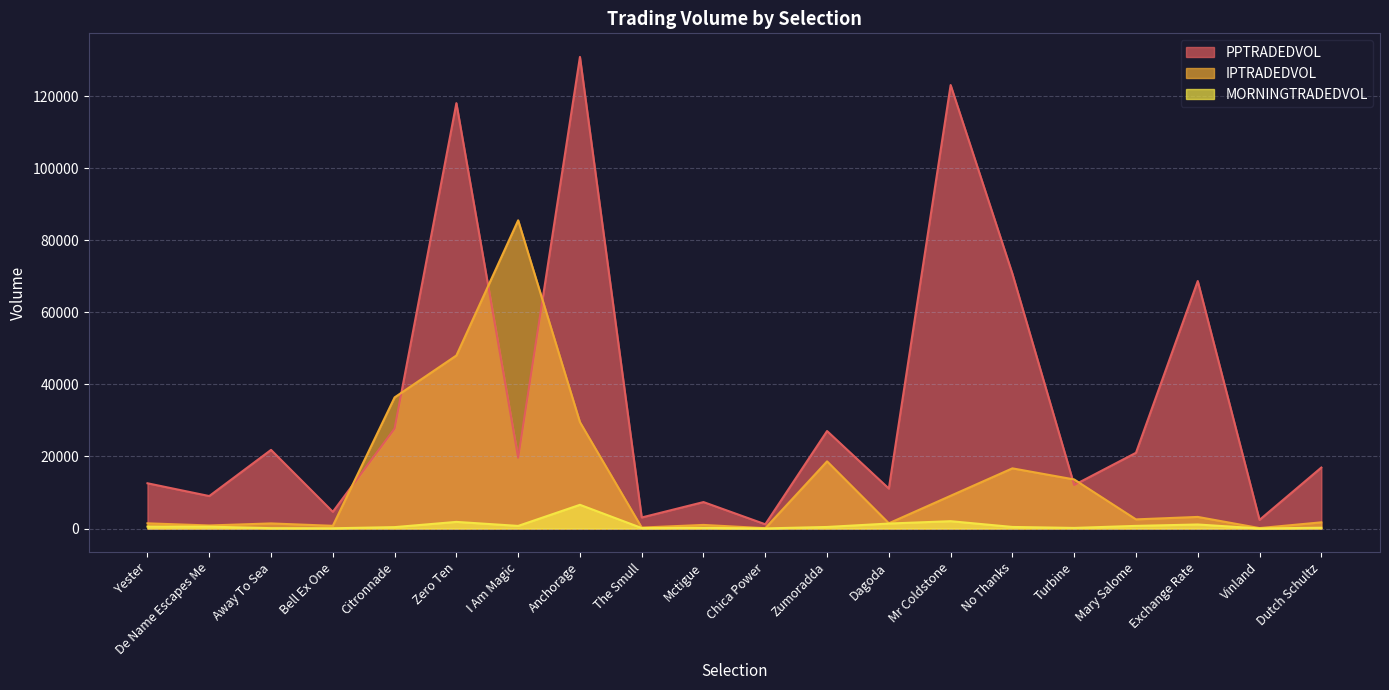

Is it true that PPTRADEDVOL equals 16927.6 at Dutch Schultz?

True